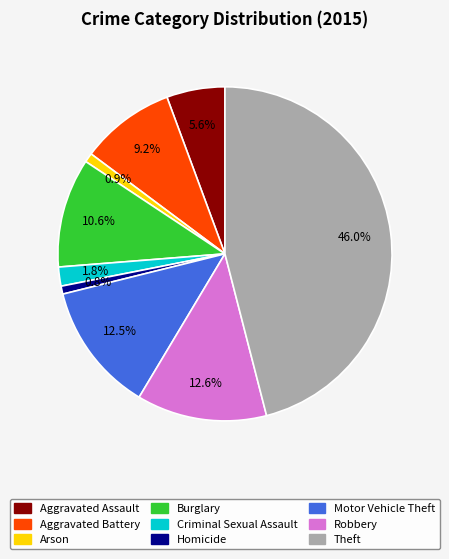

Between Arson and Aggravated Assault, which is larger?

Aggravated Assault